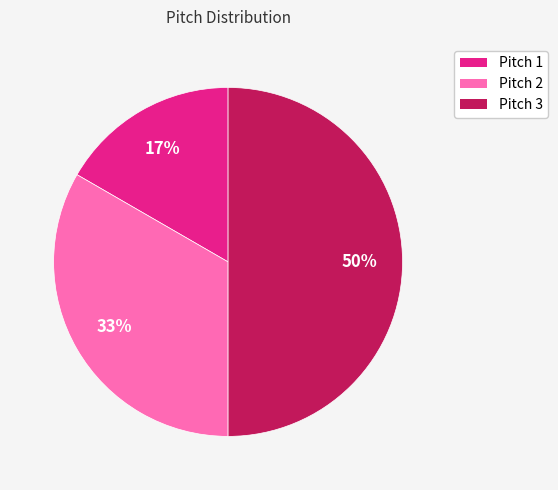

Between Pitch 3 and Pitch 1, which is larger?

Pitch 3